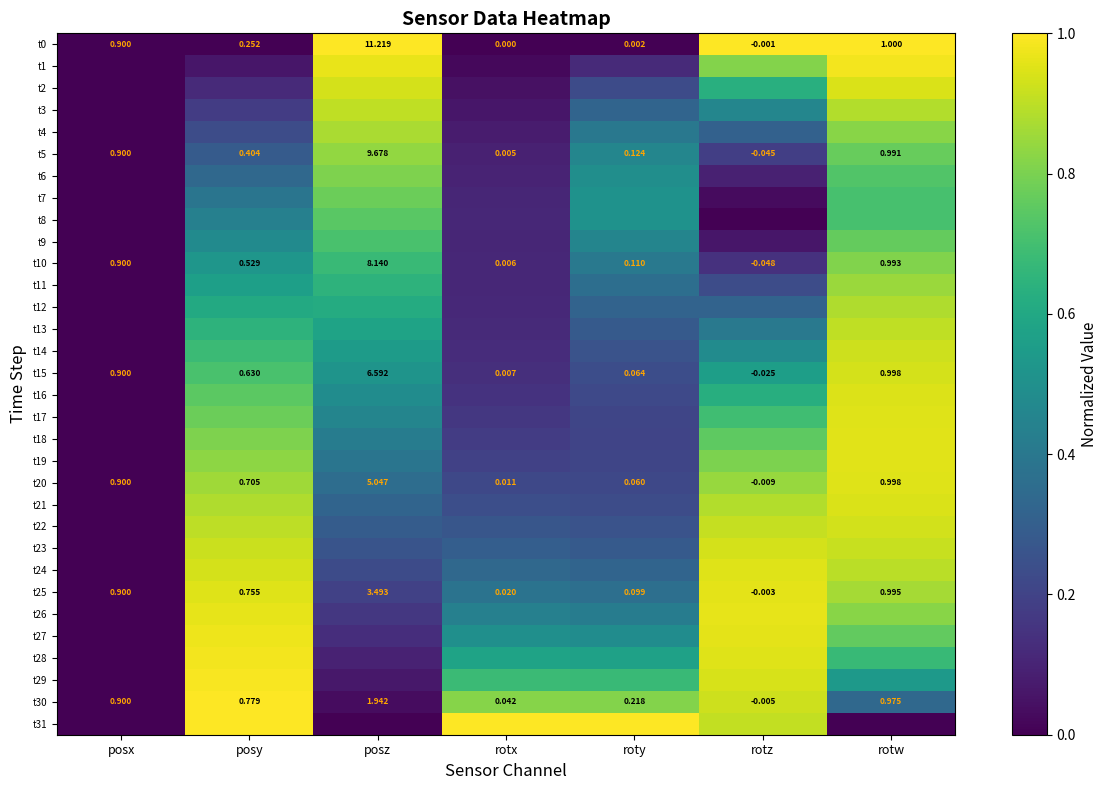

At which label does t10 first exceed 0?

posx